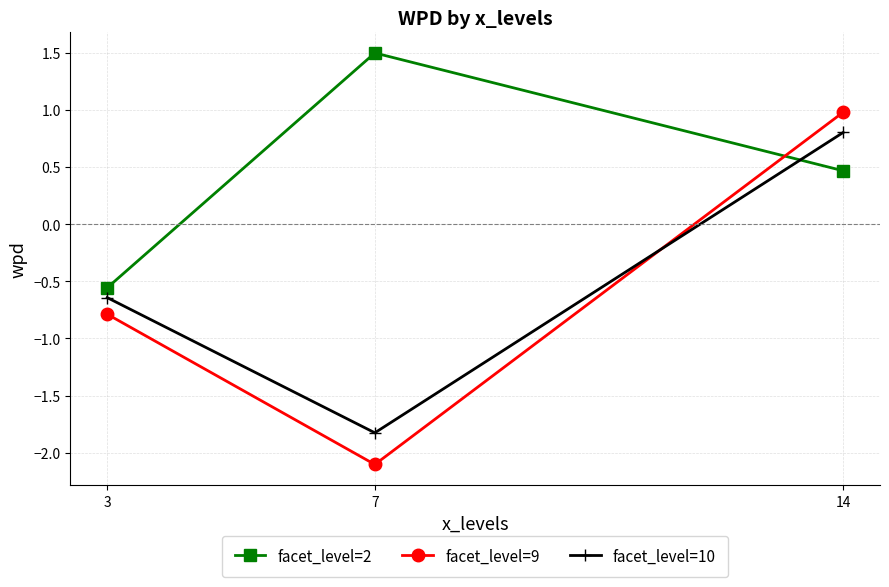

What is the highest value of the facet_level=9 series?

1.0